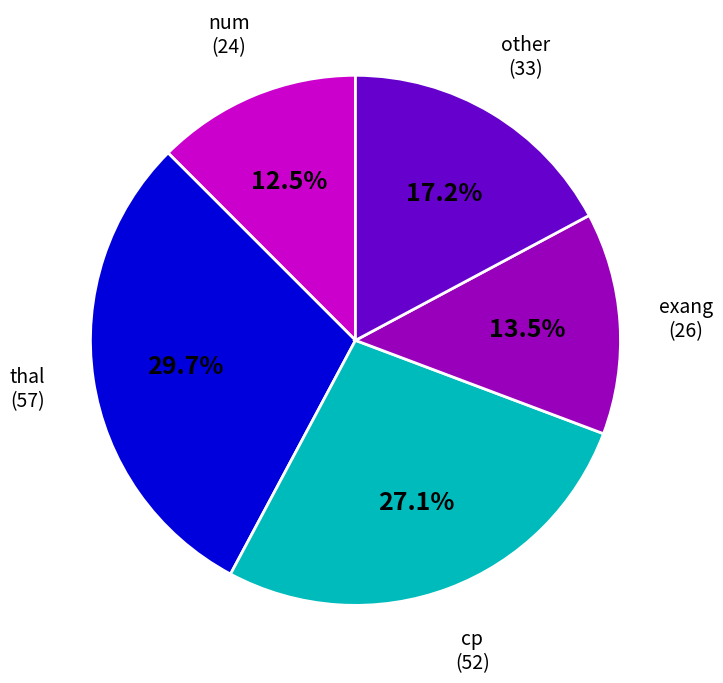

To the nearest percent, what portion does cp represent?

27%